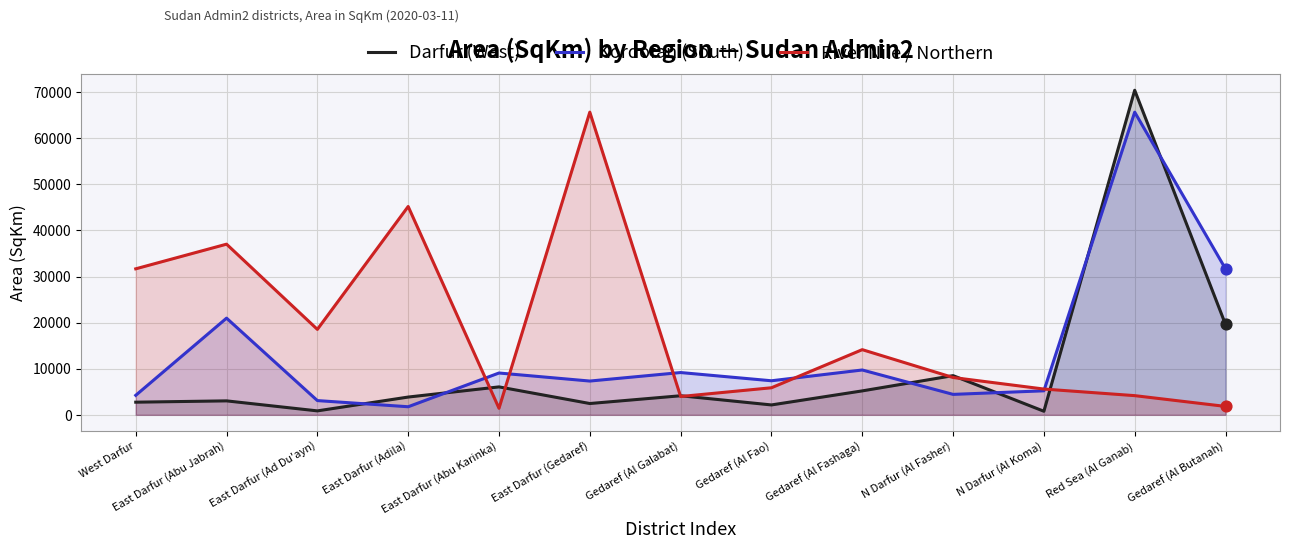

Which series contains the lowest Y value?

Darfur (West)